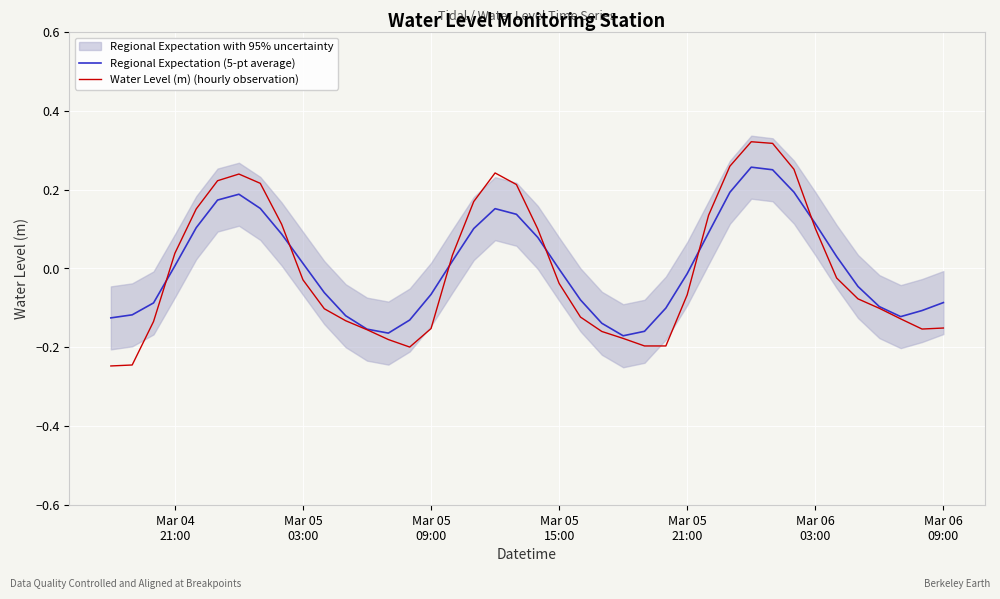

After their last crossing, which series has the higher values: Regional Expectation (5-pt average) or Water Level (m) (hourly observation)?

Regional Expectation (5-pt average)